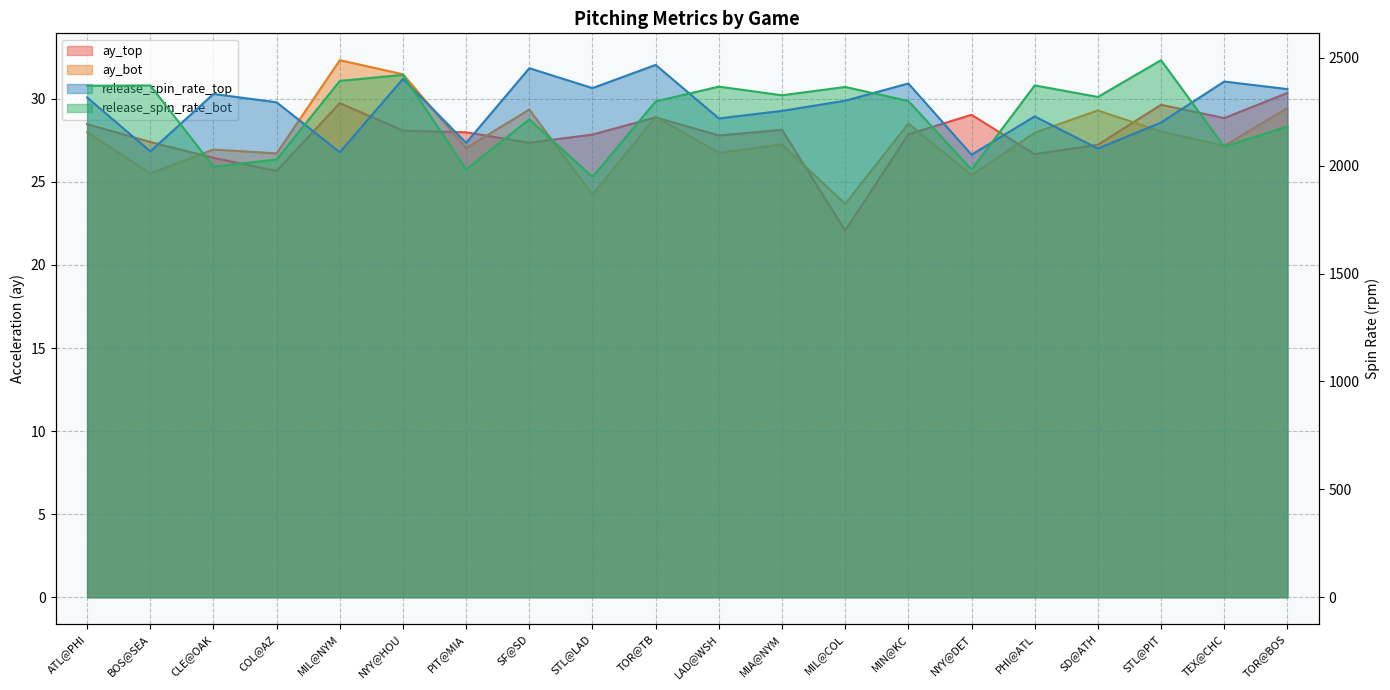

Is it true that release_spin_rate_top equals 3739.0 at CLE@OAK?

False